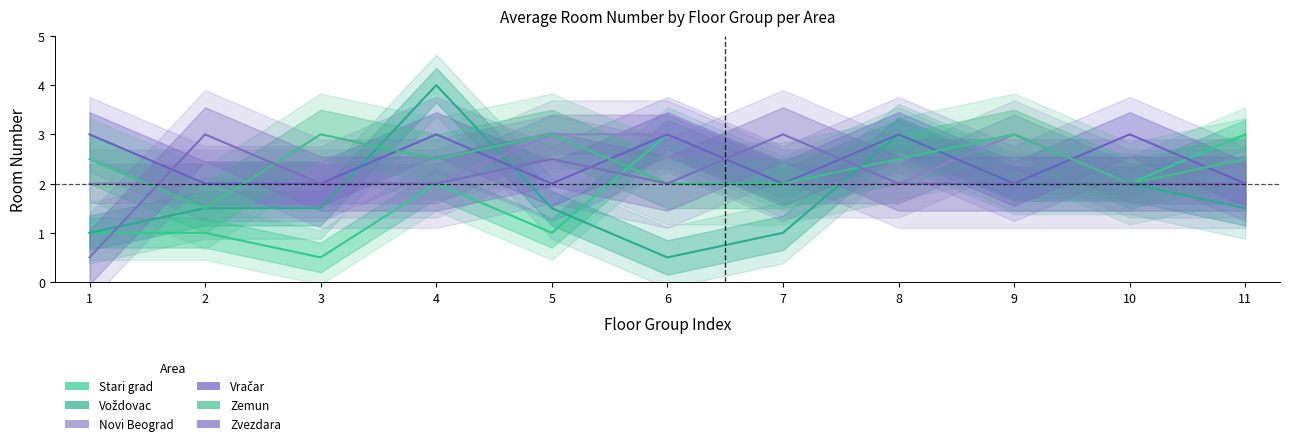

How many intersections are there between Voždovac and Zemun?

4